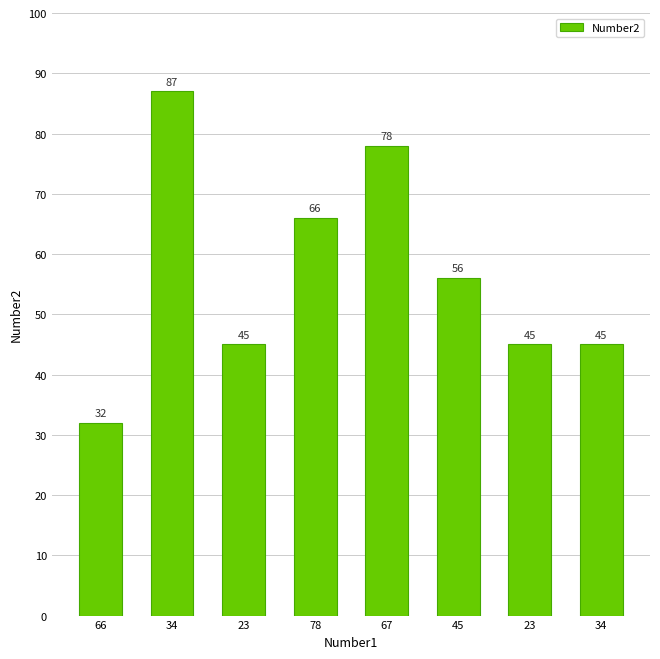

Which has a higher value, 67 or 66?

67